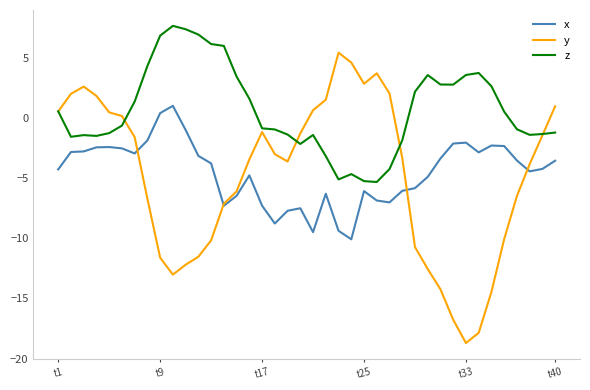

List the series in order of their peak value, highest first.

z, y, x